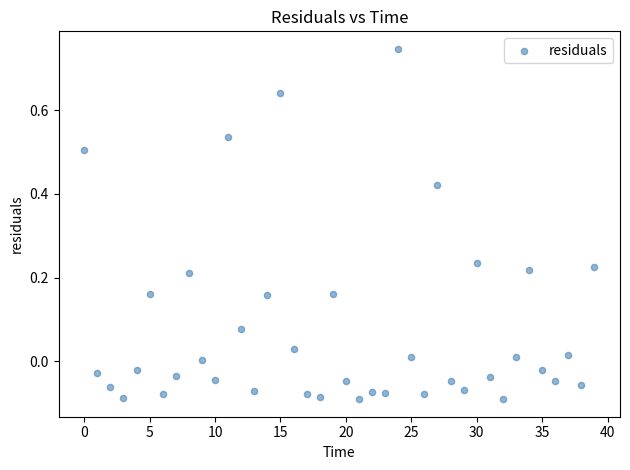

What is the range of Y values (max minus min)?

0.8